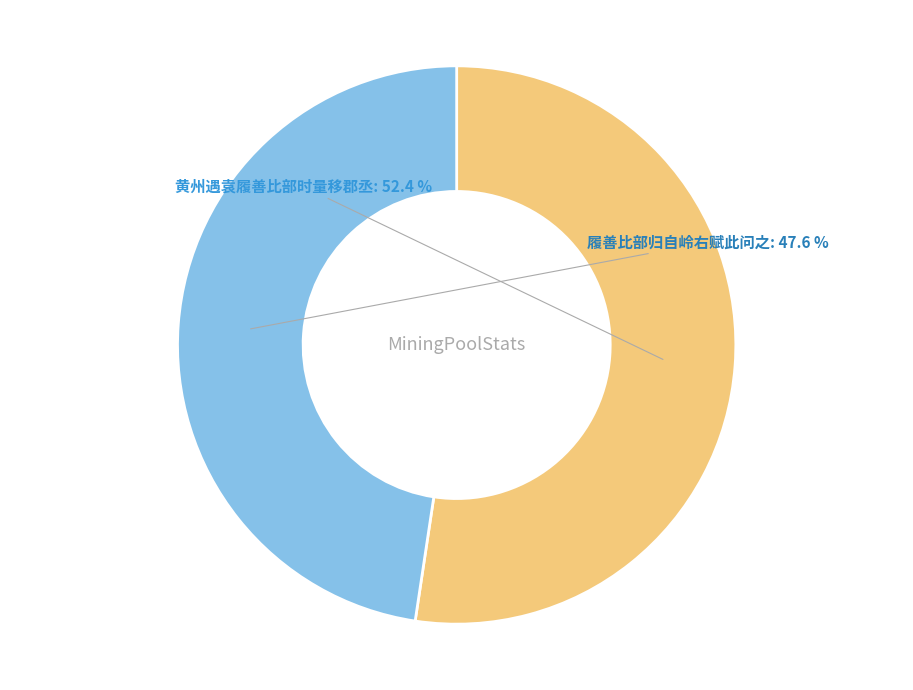

To the nearest percent, what is the average slice percentage?

50%